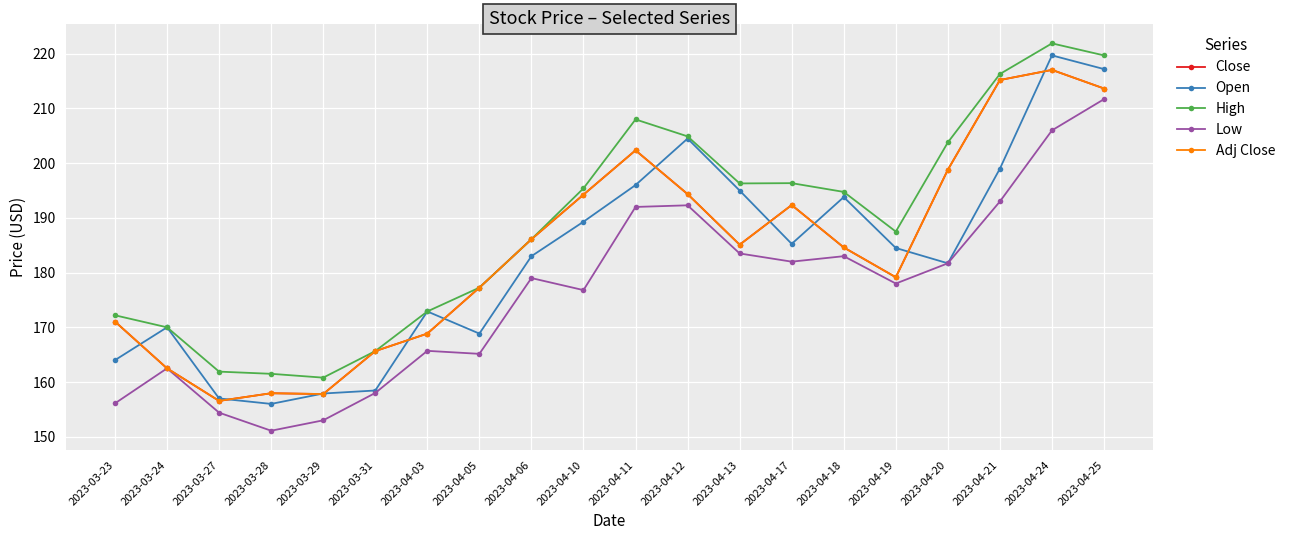

How many times do Open and Adj Close cross each other?

11